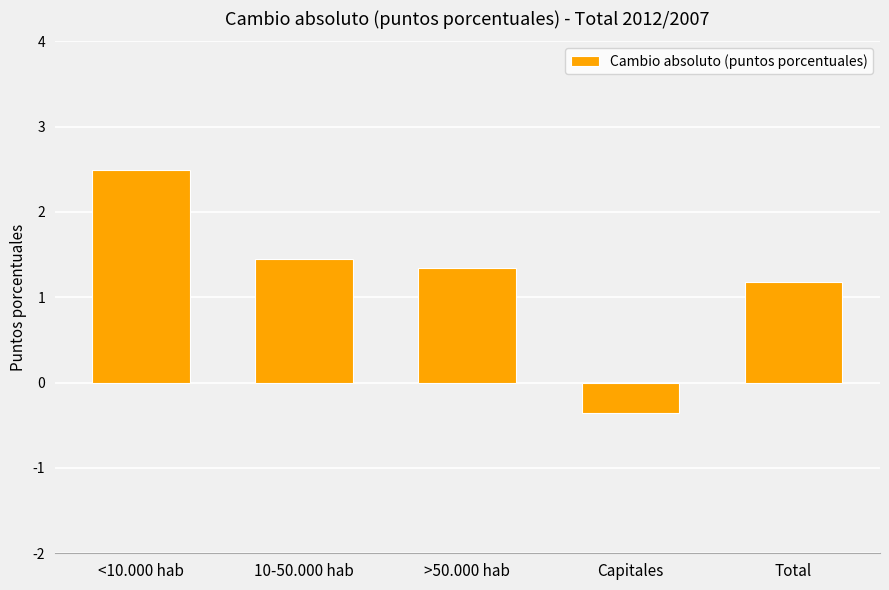

What position from the left is 10-50.000 hab?

2